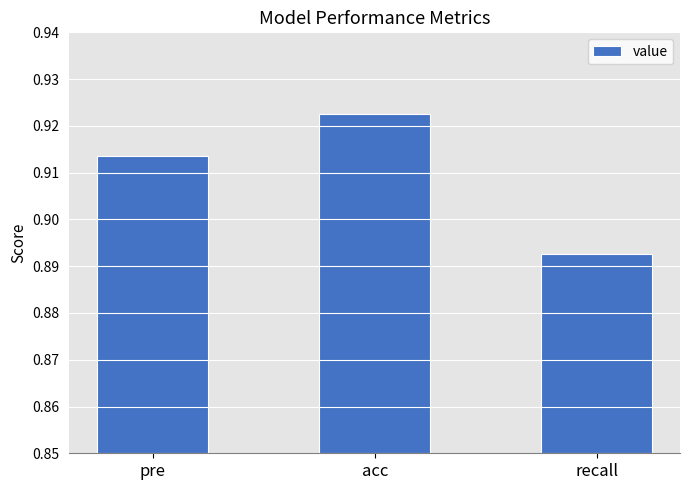

Is it true that the value at pre is 0.3?

False